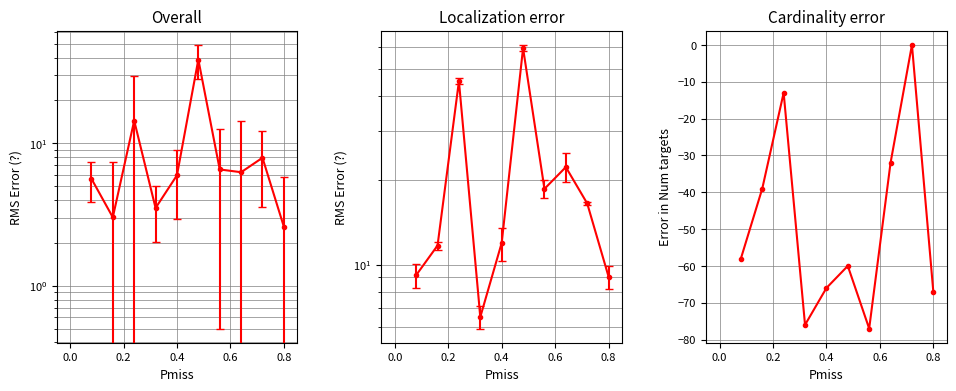

The value at 0.2 is -13. True or false?

True